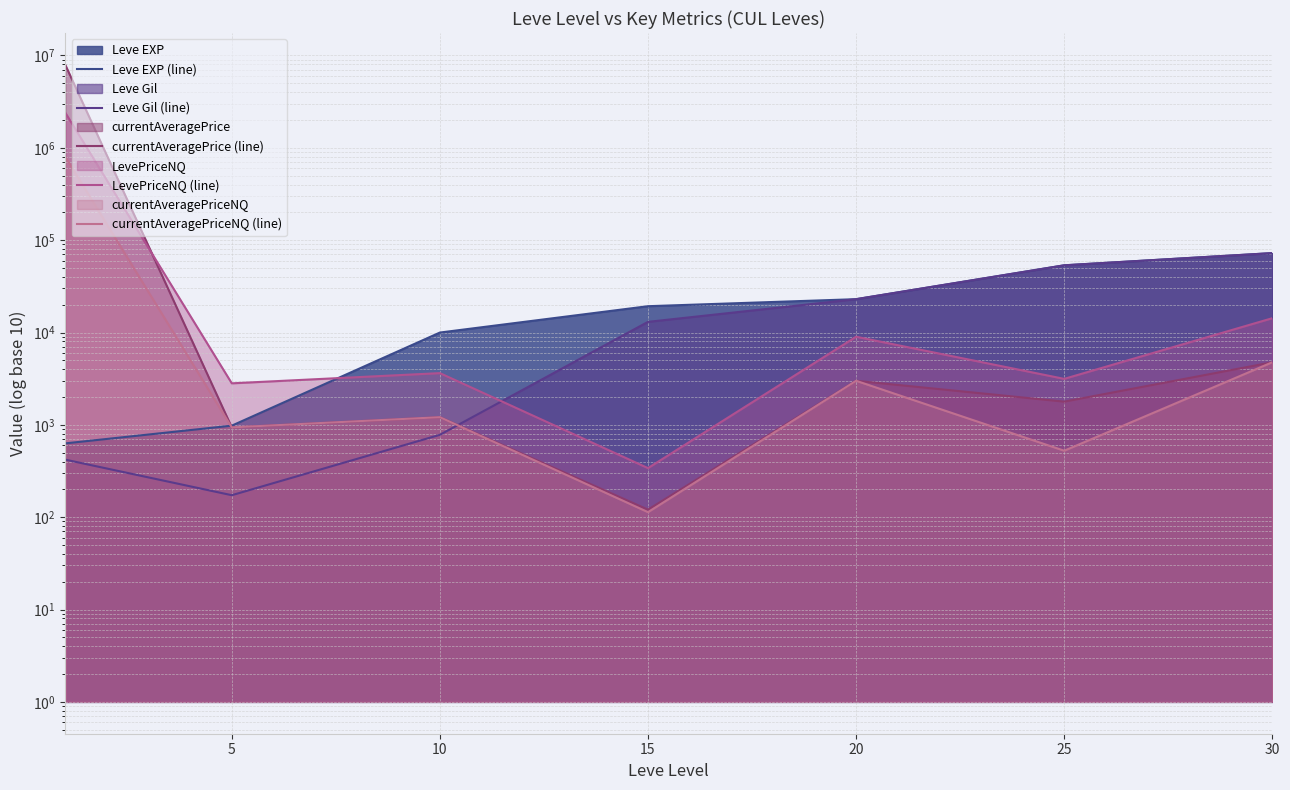

What is the value of the LevePriceNQ (line) point at the 6th from the left?

3147.0